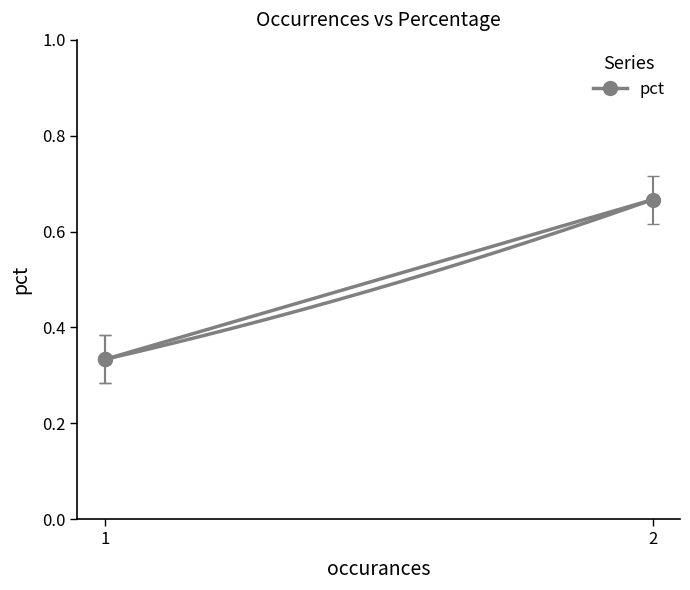

At which category does the chart reach its minimum across all series?

1